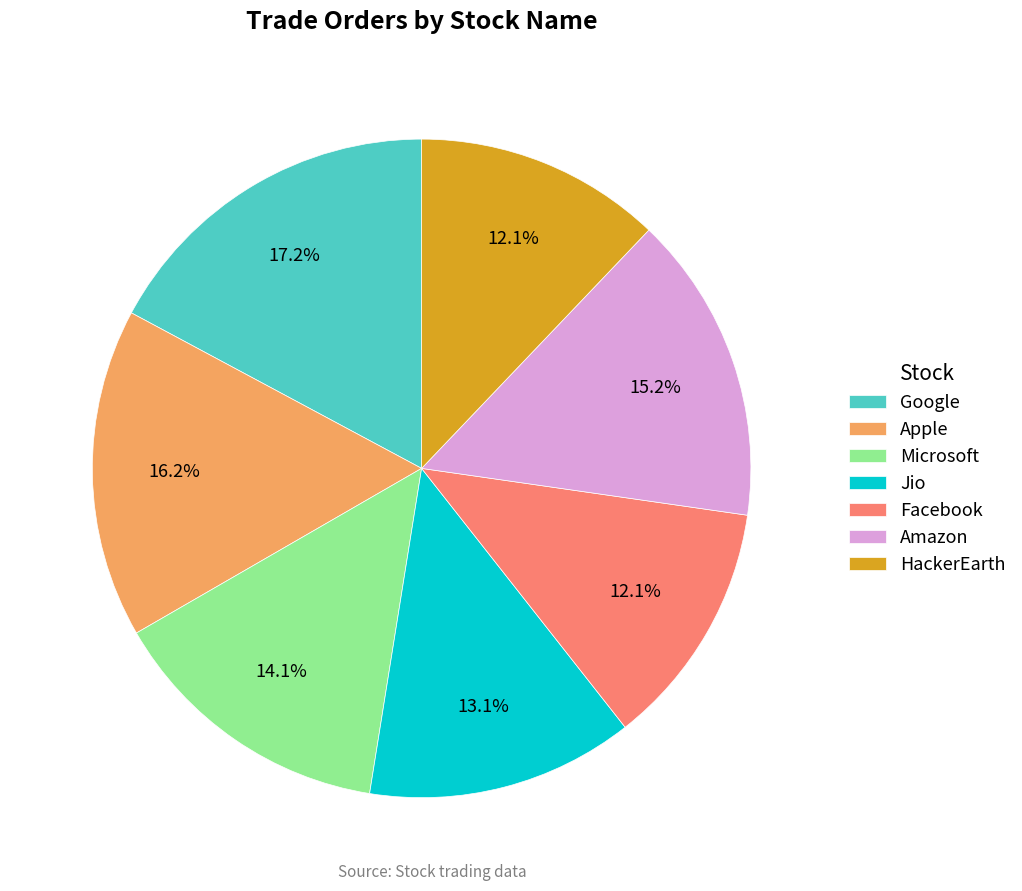

What is the ratio of the value at Facebook to the value at HackerEarth?

1.0